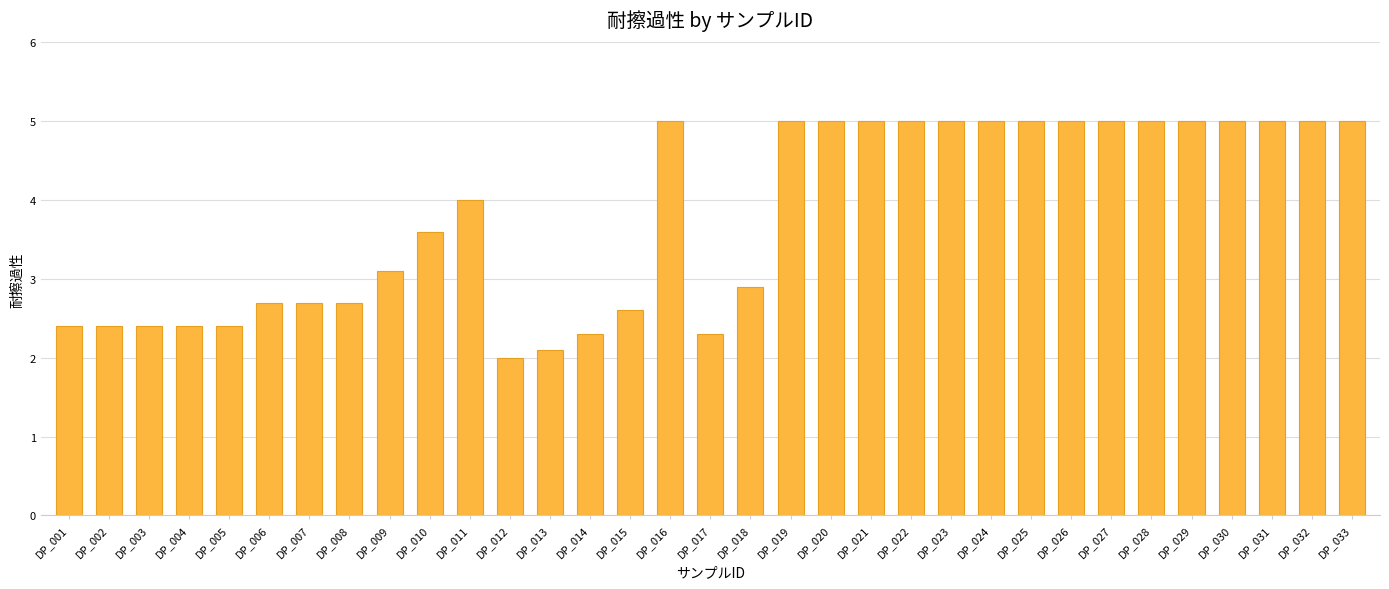

What is the sum of the values at DP_021 and DP_002?

7.4